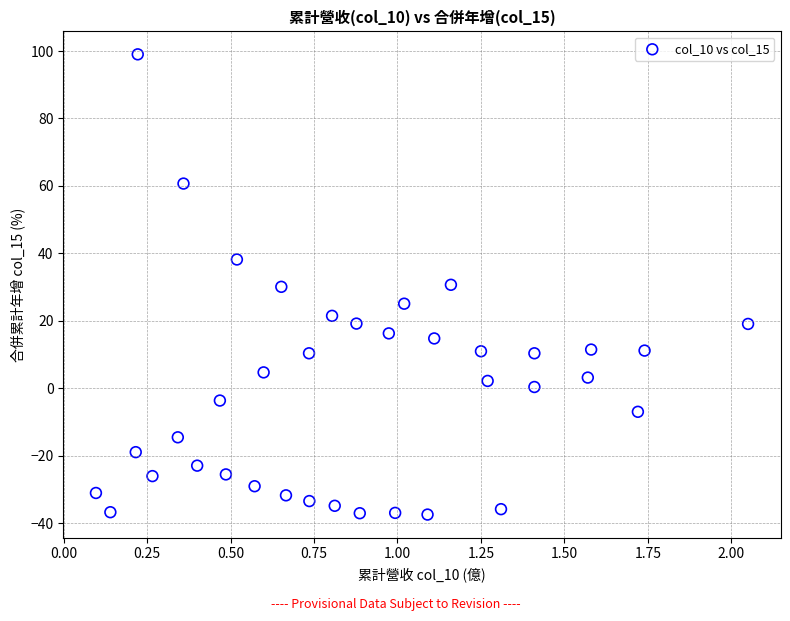

What is the range of Y values (max minus min)?

136.4